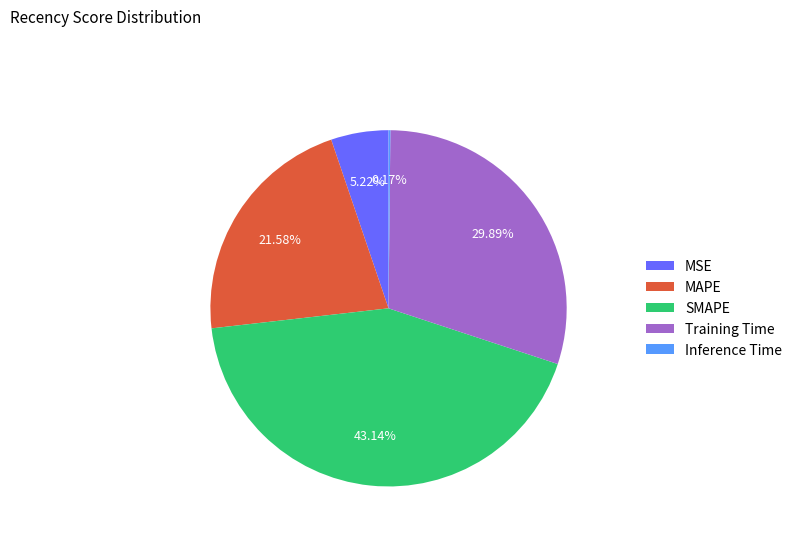

Does MSE represent more than half of the total?

No